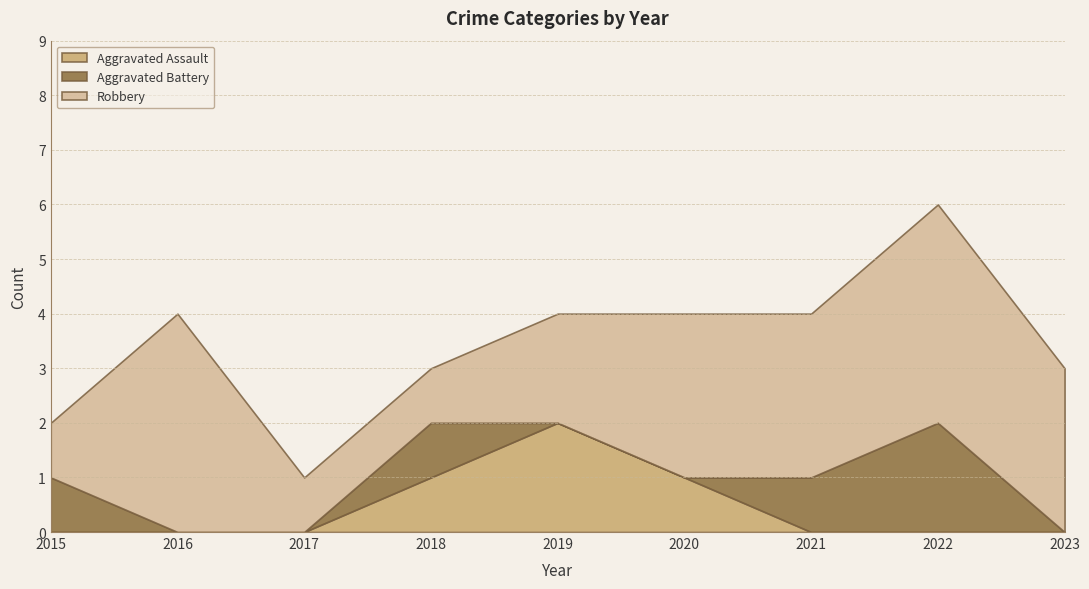

Rank the series at 2018 from lowest to highest value.

Aggravated Assault, Aggravated Battery, Robbery